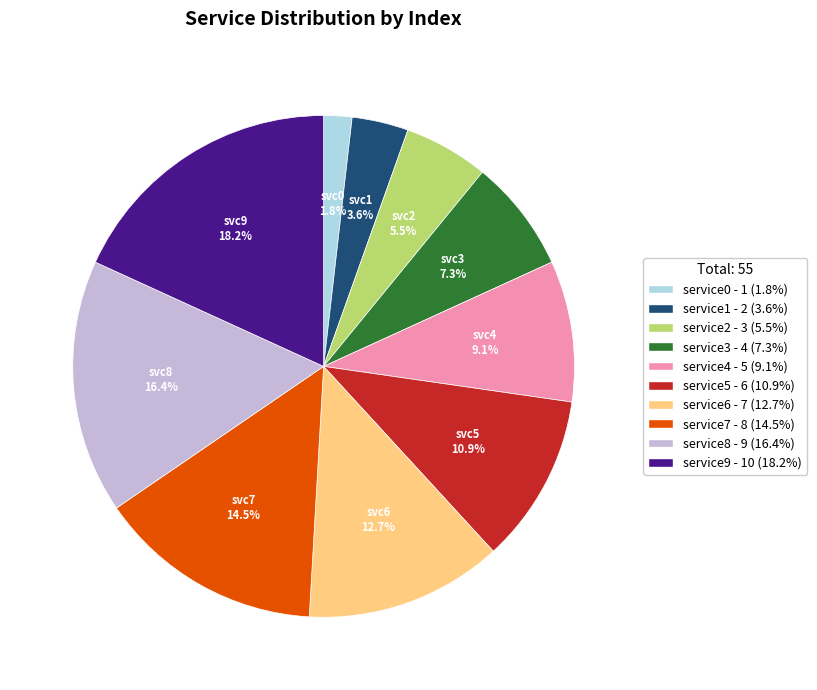

Combined, do service1 and service4 account for over 50%?

No